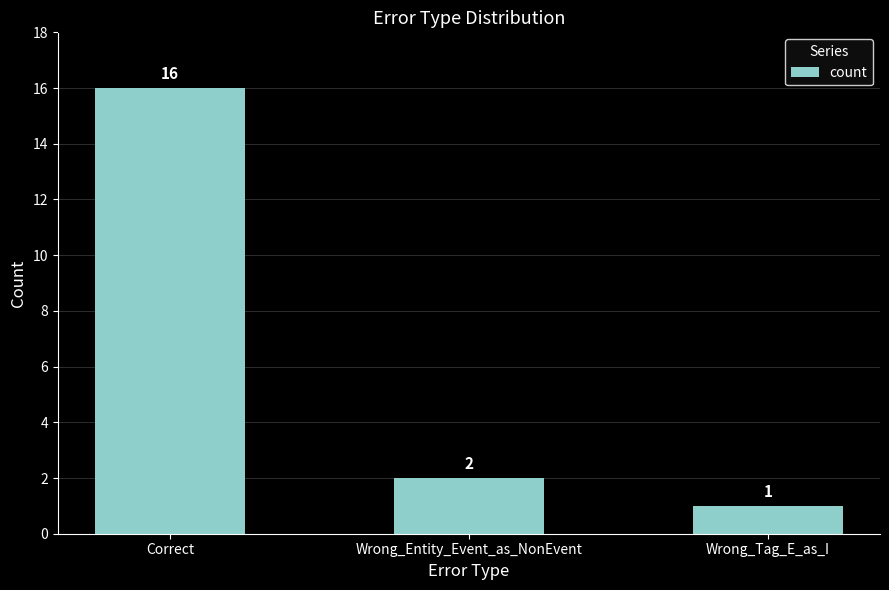

What is the ratio of the value at Wrong_Tag_E_as_I to the value at Wrong_Entity_Event_as_NonEvent?

0.5